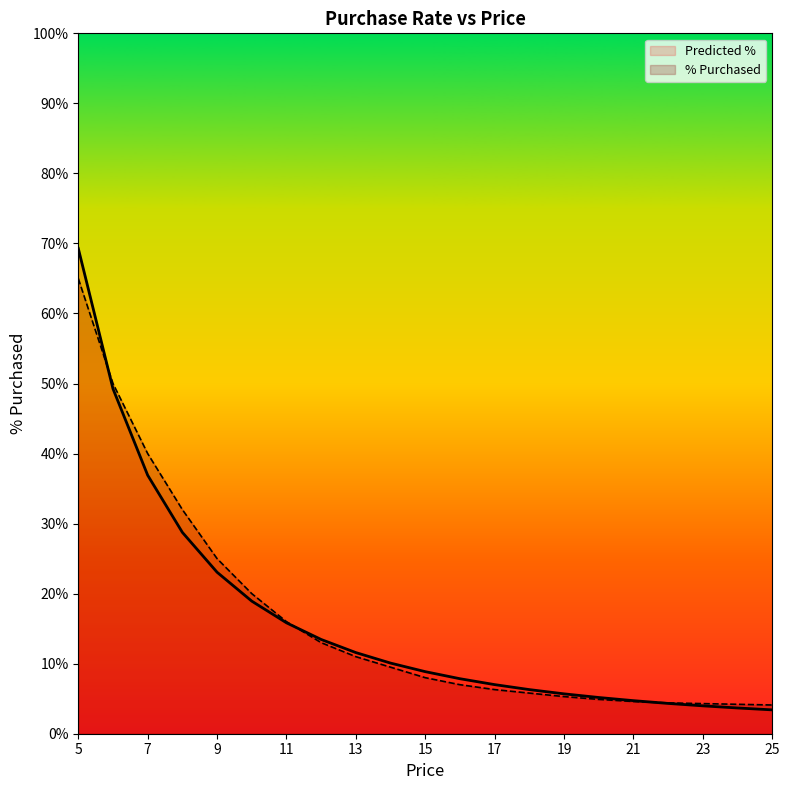

The value of % Purchased at 17 is 0.1. True or false?

True